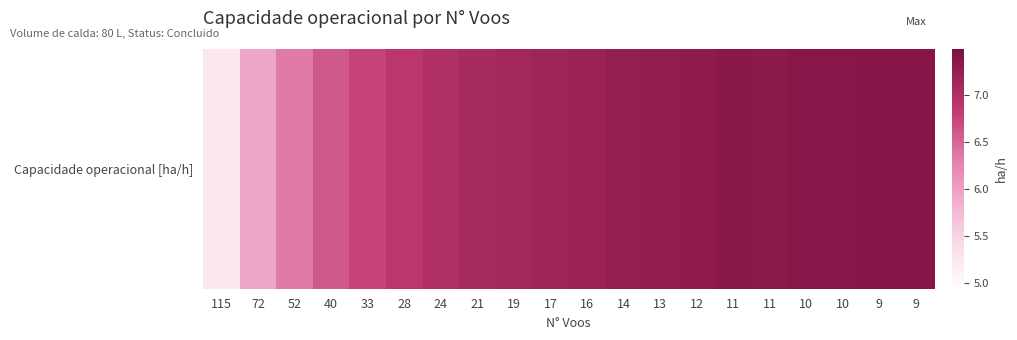

The chart shows a value of 7.1 at 21. True or false?

True